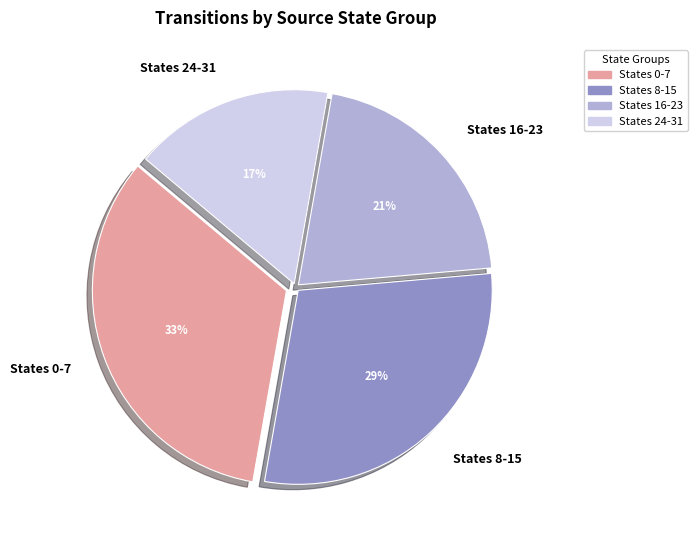

To the nearest percent, what percentage of the pie is States 0-7?

33%